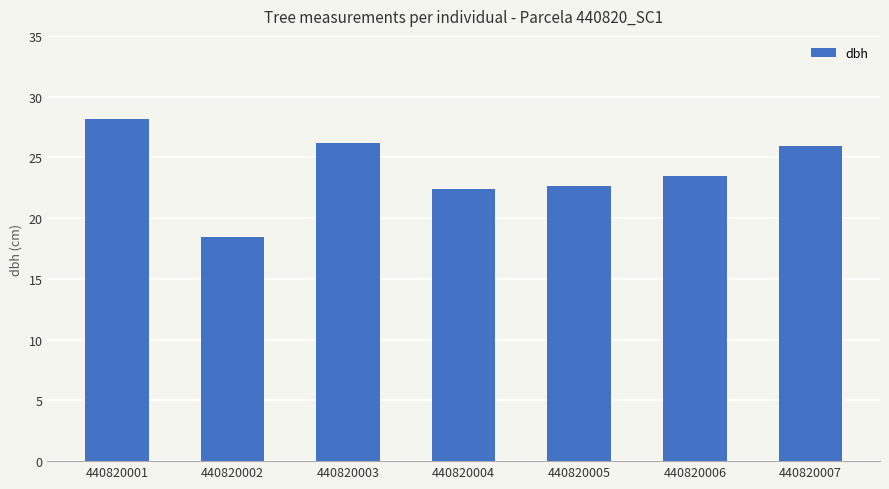

At which category does the chart reach its minimum across all series?

440820002